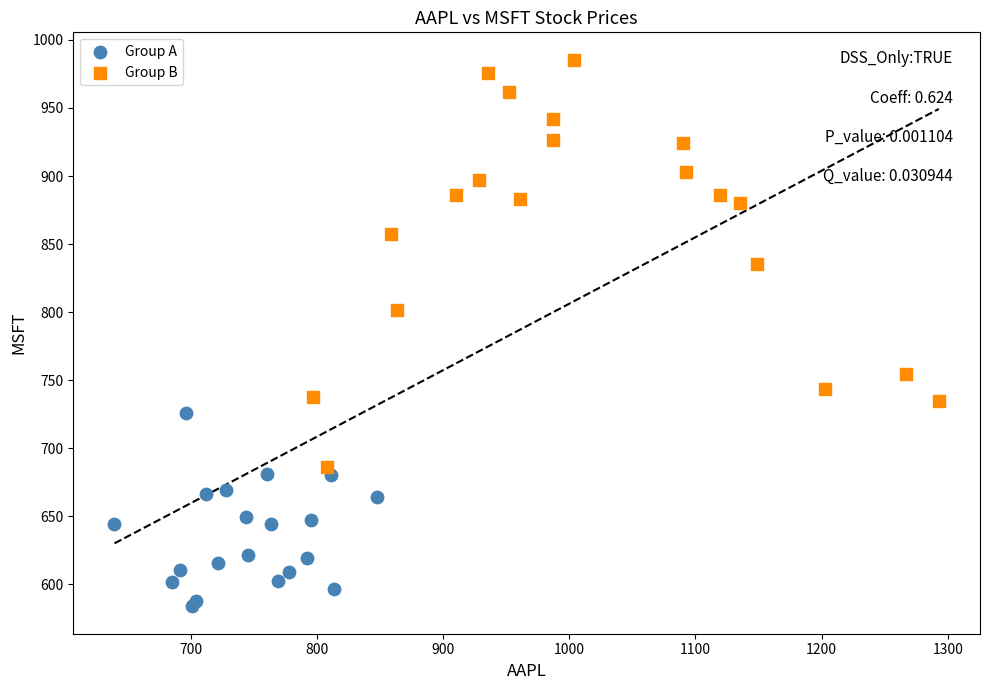

Which series reaches the minimum Y coordinate?

Group A